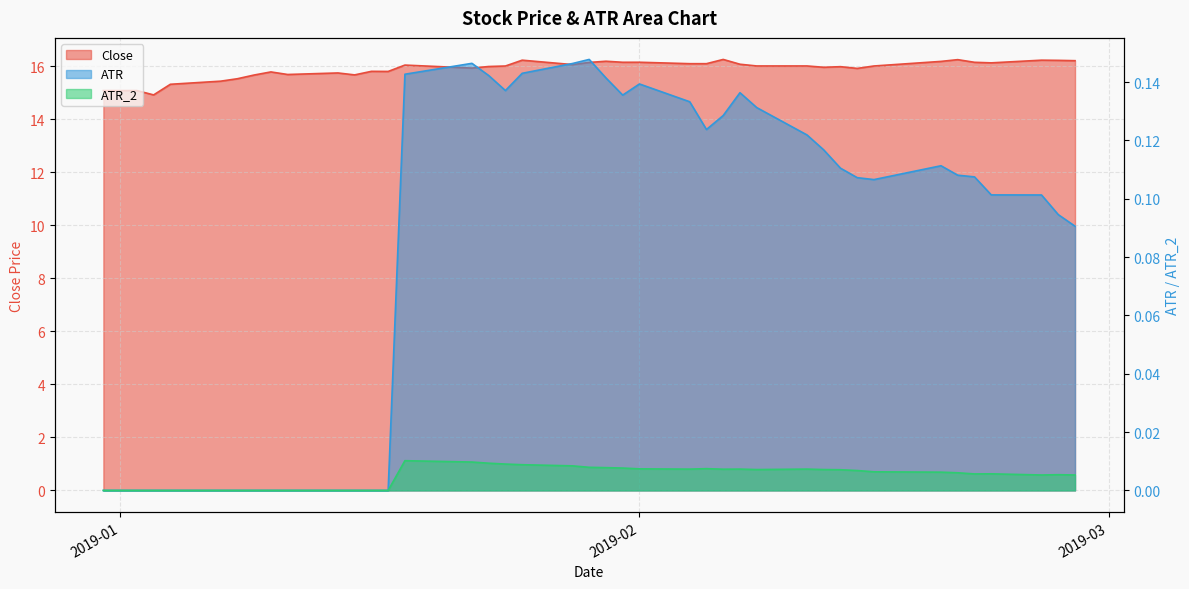

At which category is the sum across all series the highest?

2019-02-06